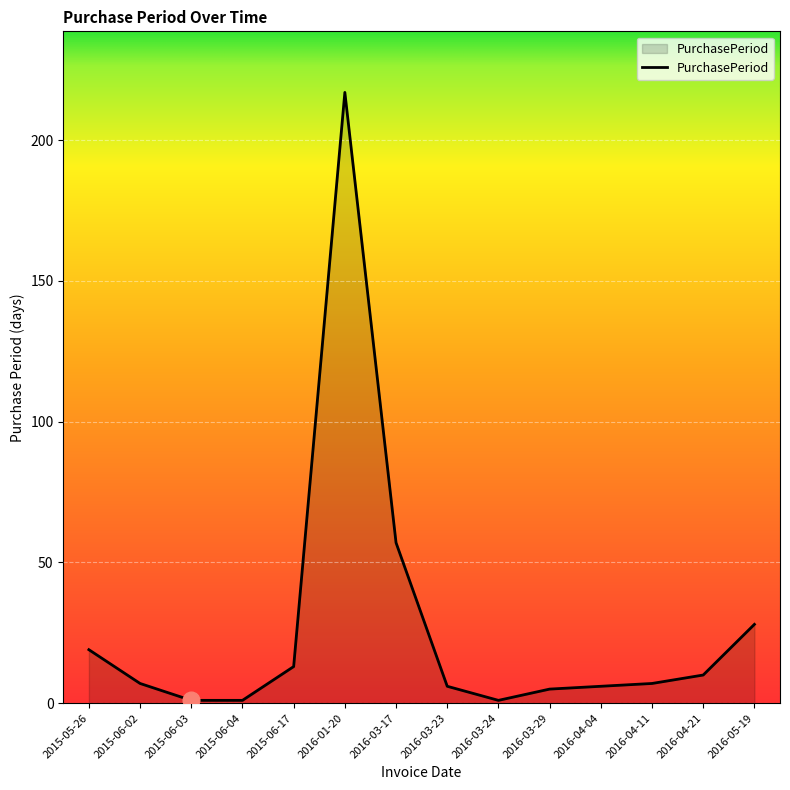

True or false: the data has more than 0 interior local peaks.

True